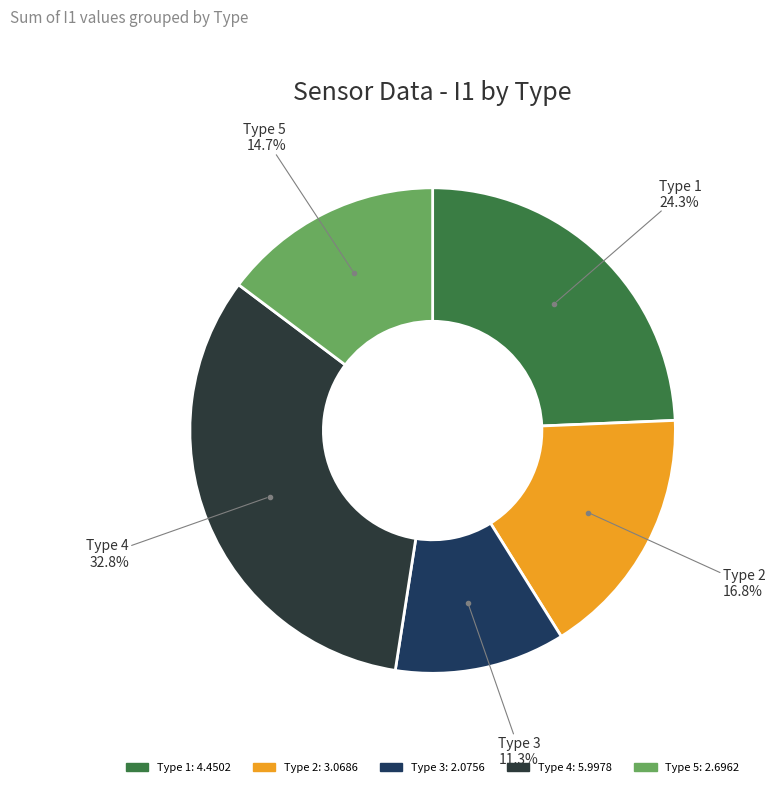

How many segments does this pie chart have?

5